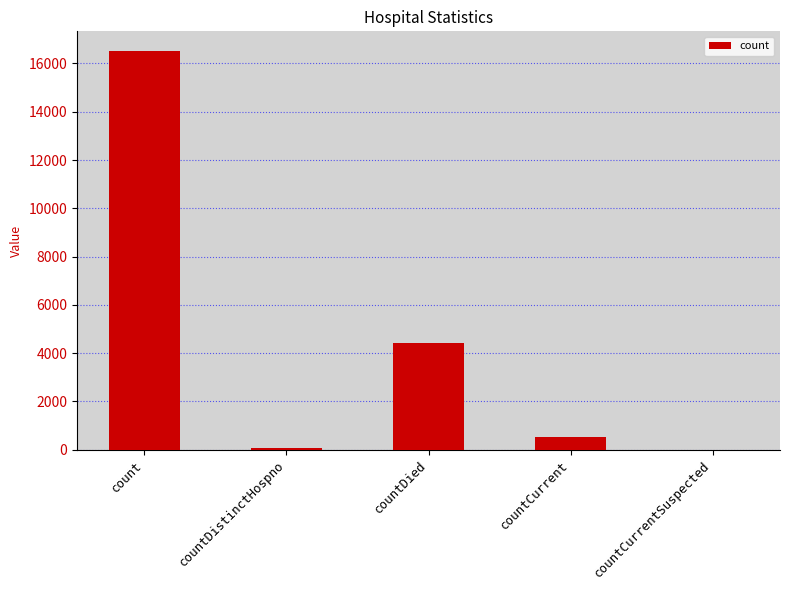

What is the sum of all values?

21562